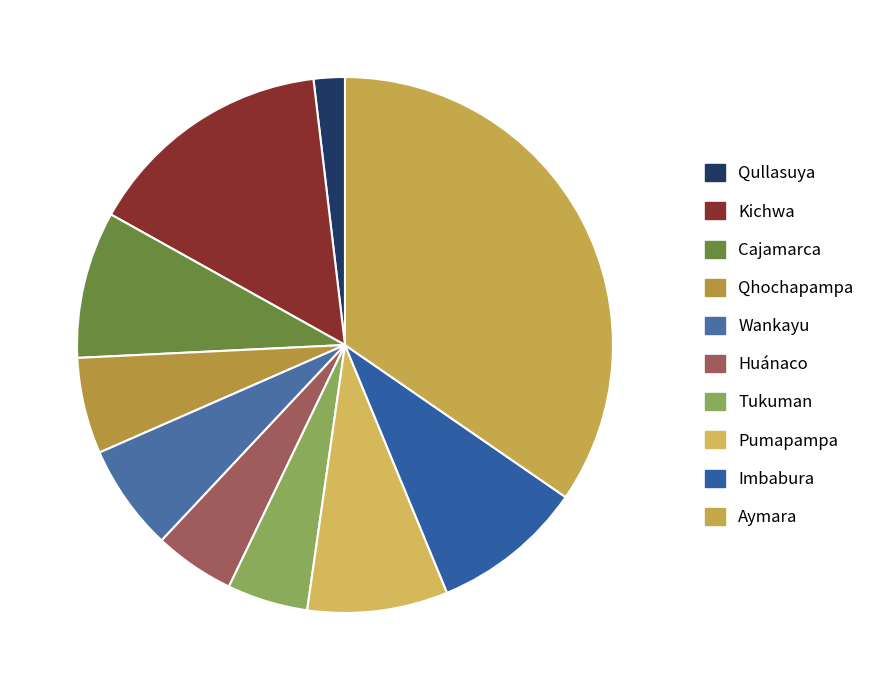

Does Pumapampa account for over 50% of the chart?

No